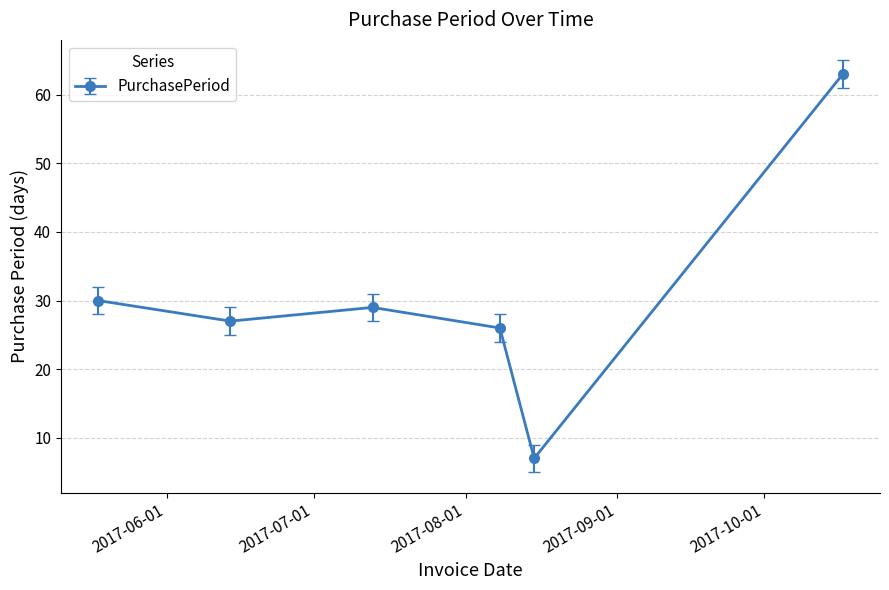

How many points are higher than both their immediate neighbors (excluding endpoints)?

1